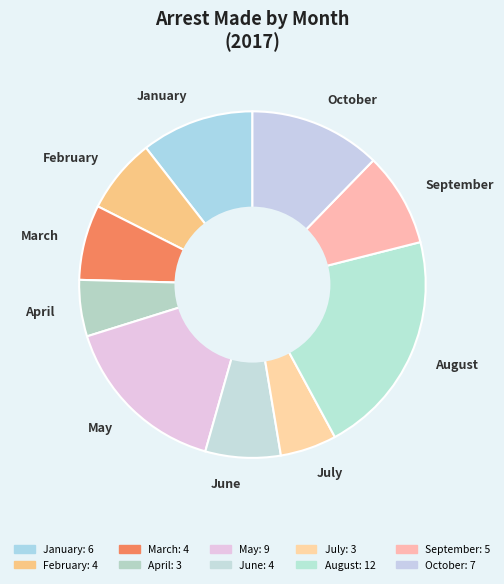

Do May and March together represent more than half of the pie?

No